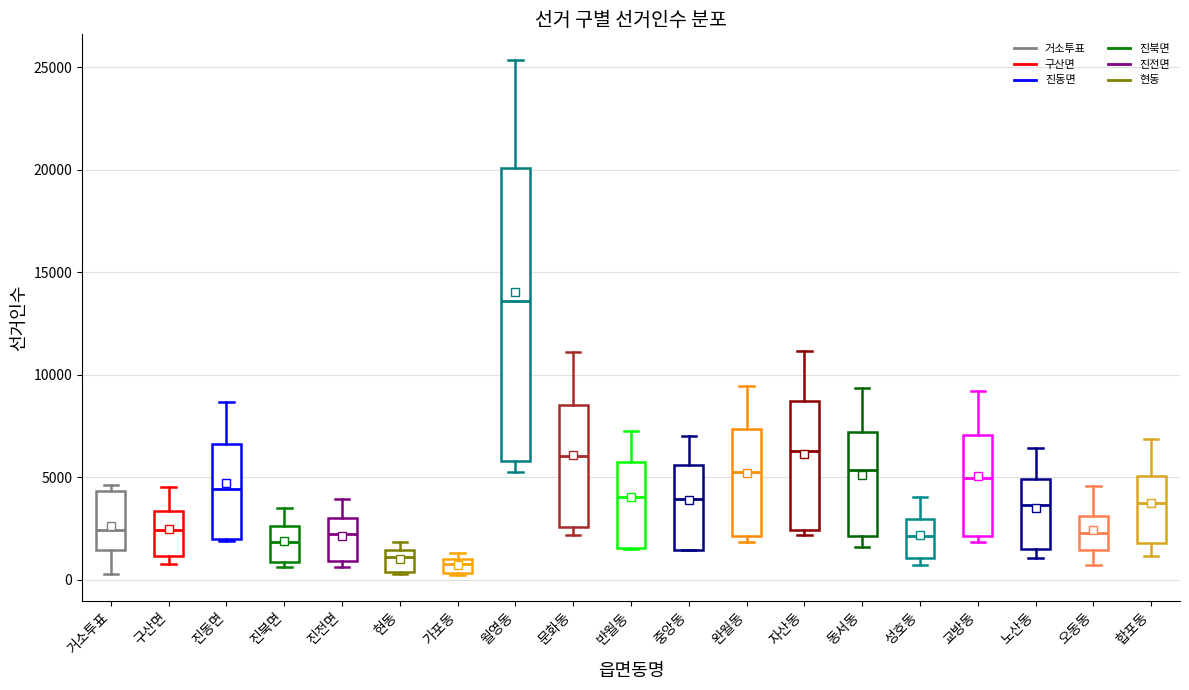

Comparing the boxes themselves (not the whiskers), which one is the tallest?

월영동